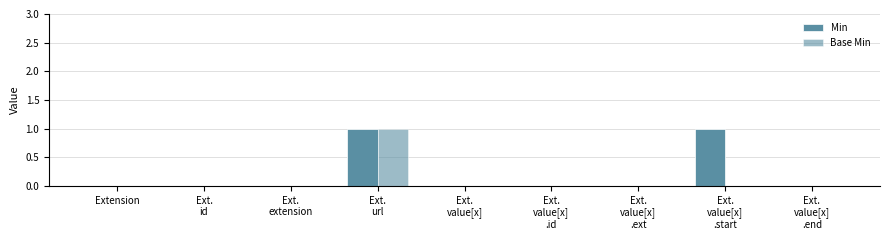

Count the number of data series in this chart.

2